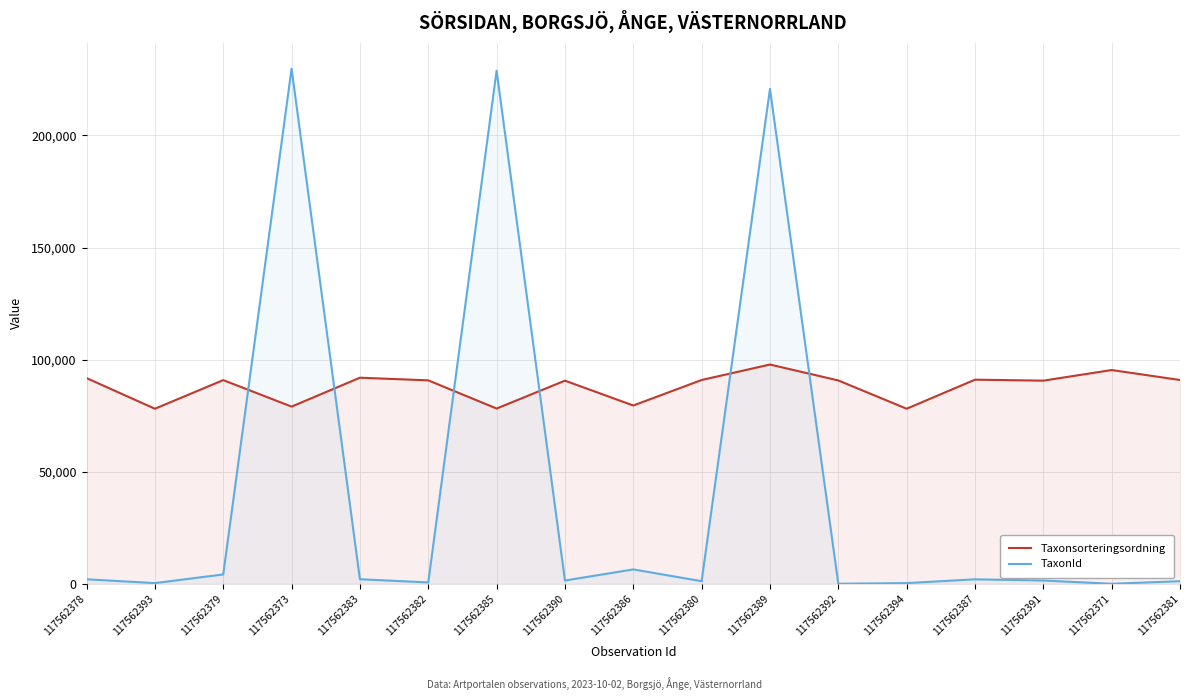

What is the minimum value for TaxonId?

53